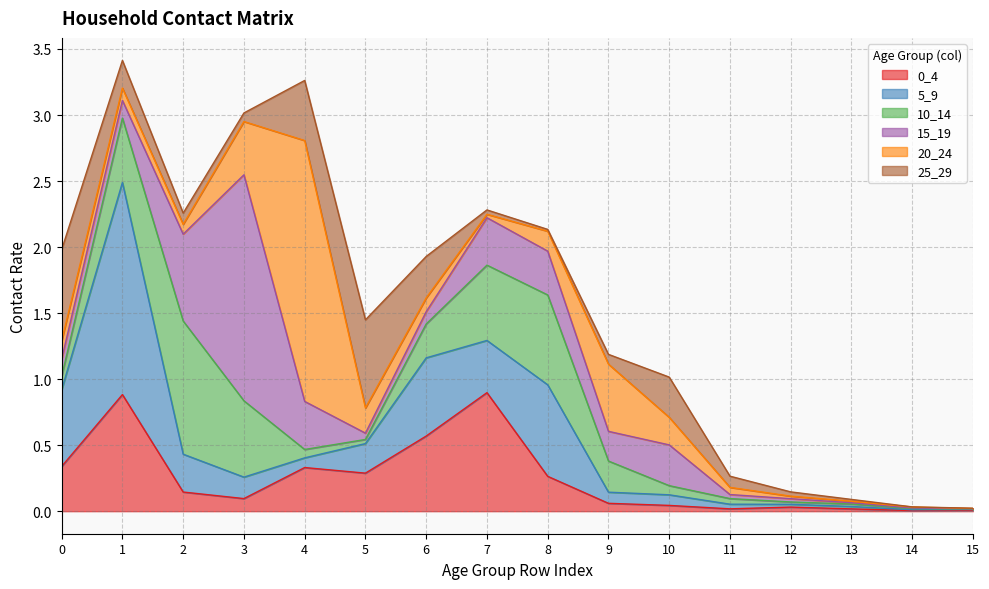

True or false: 10_14 has more than 1 points higher than both neighbors.

True